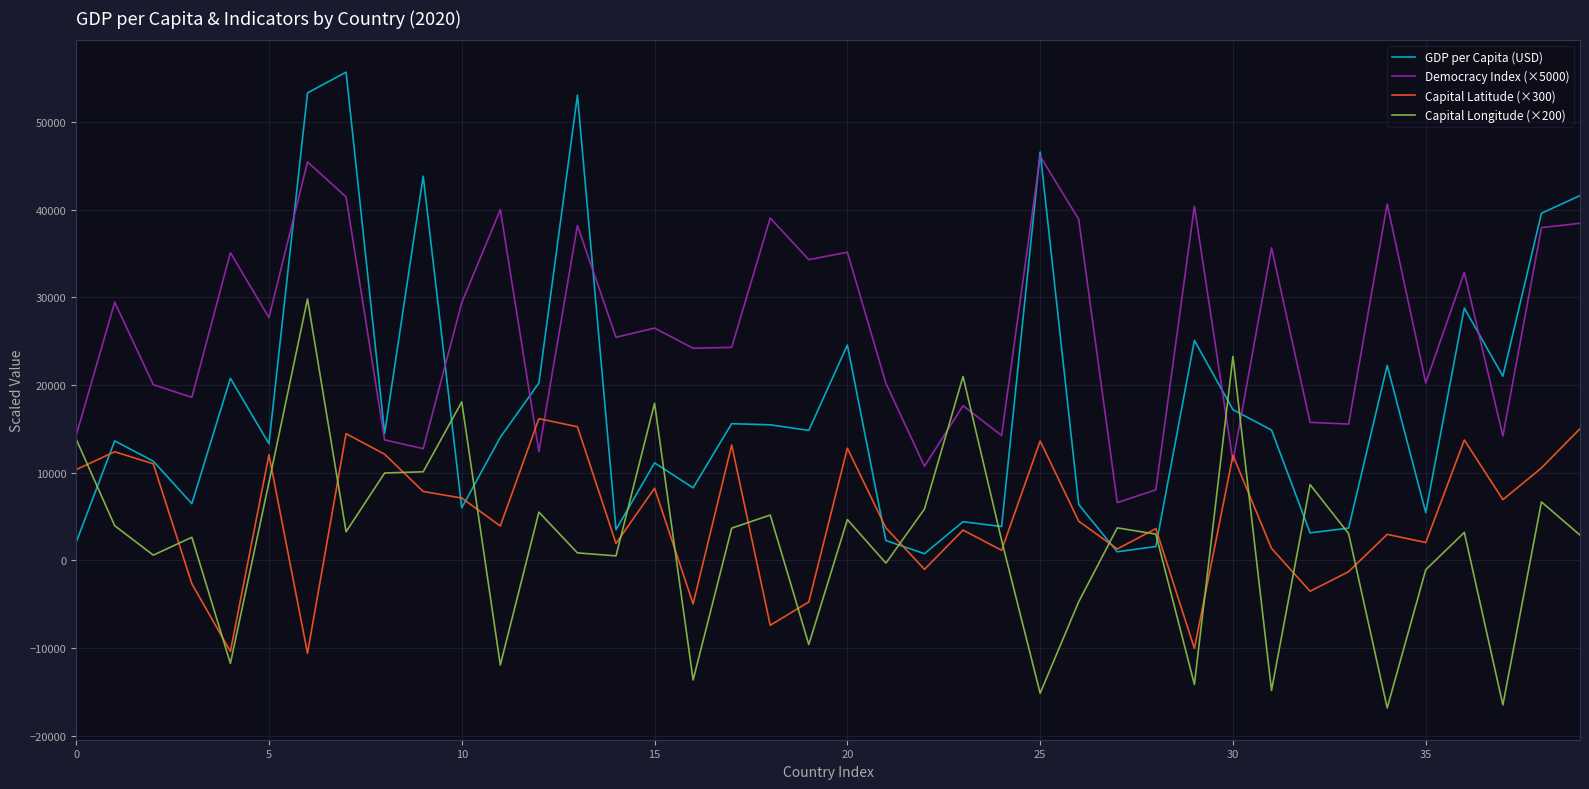

What is the maximum value for Democracy Index (×5000)?

46100.0